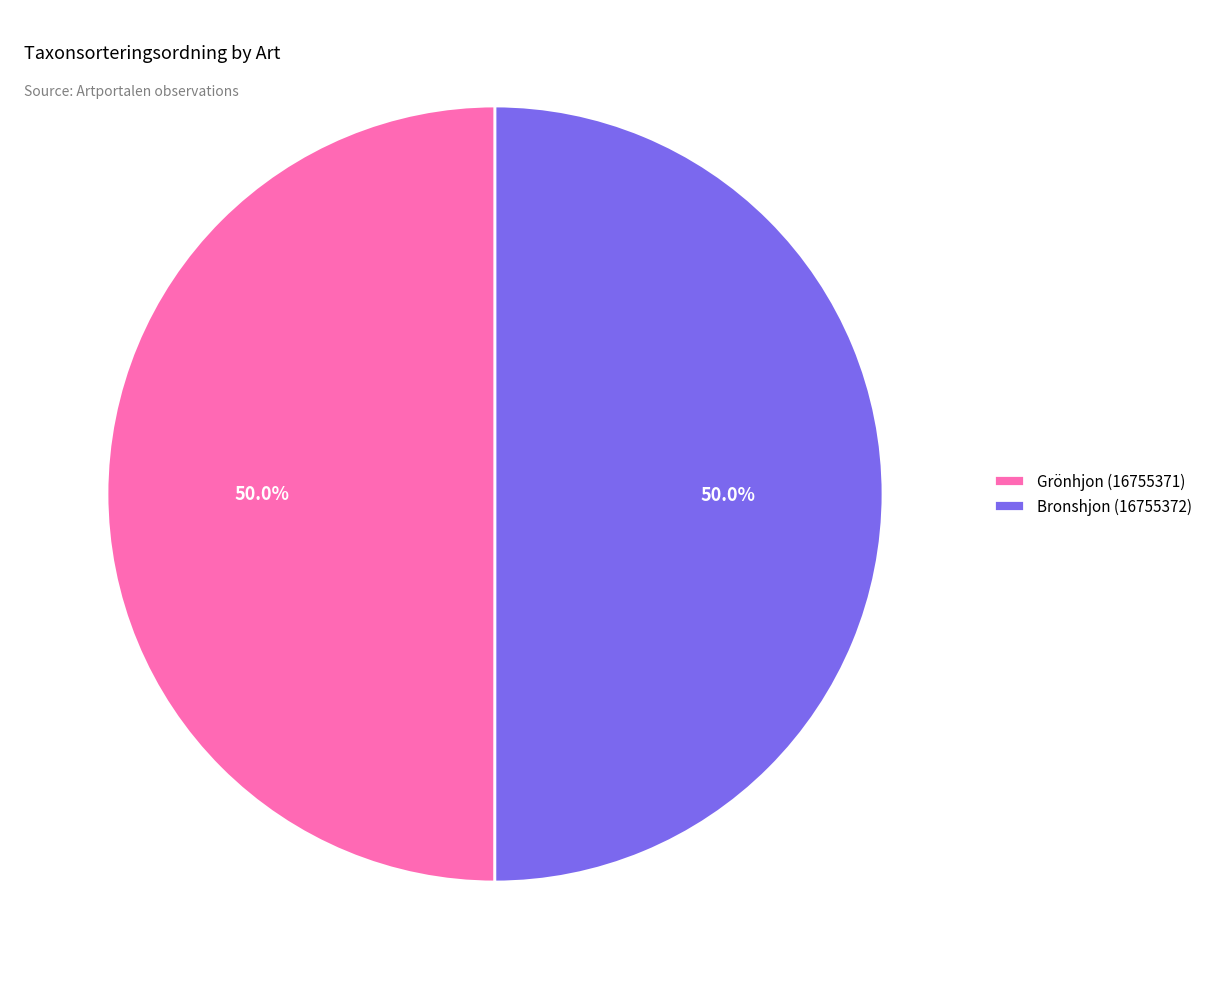

Approximately how many times larger is the value at Bronshjon (16755372) compared to Grönhjon (16755371)?

1.0